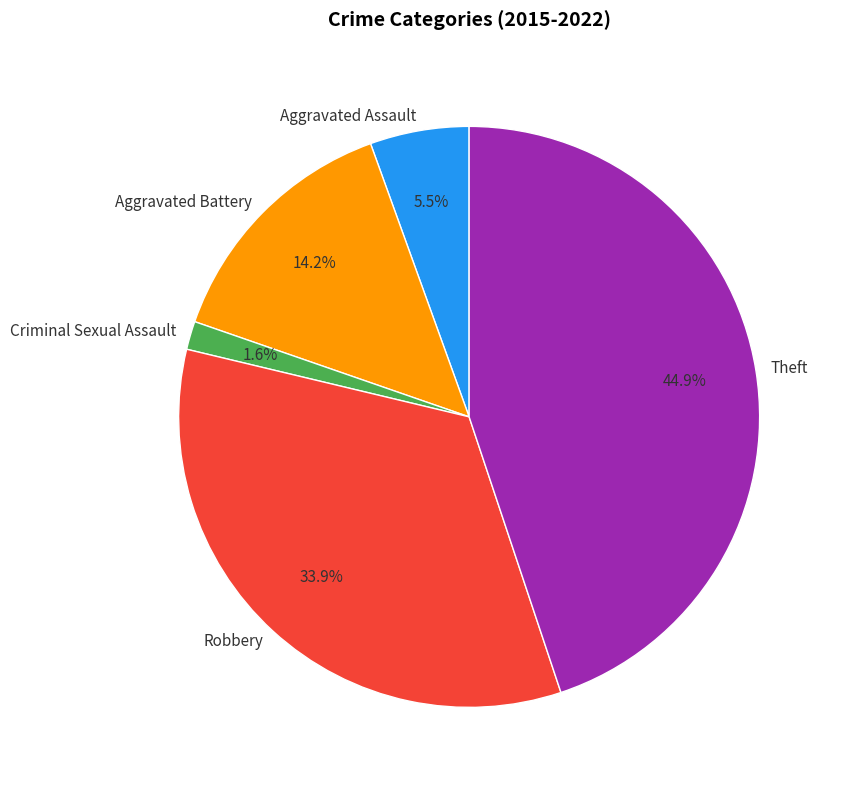

How many slices are in this pie chart?

5